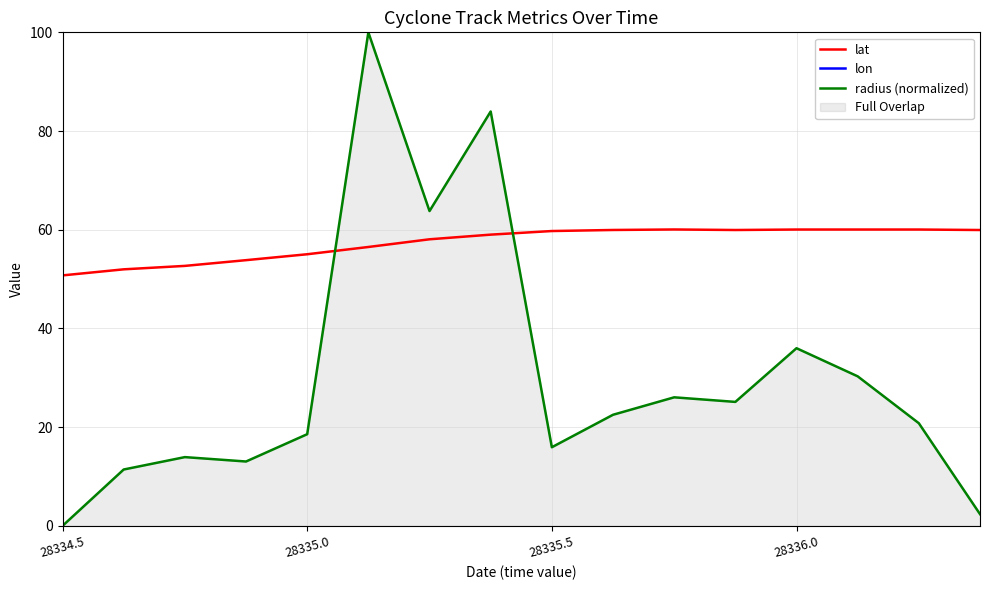

Read the radius (normalized) value at 10.

26.0